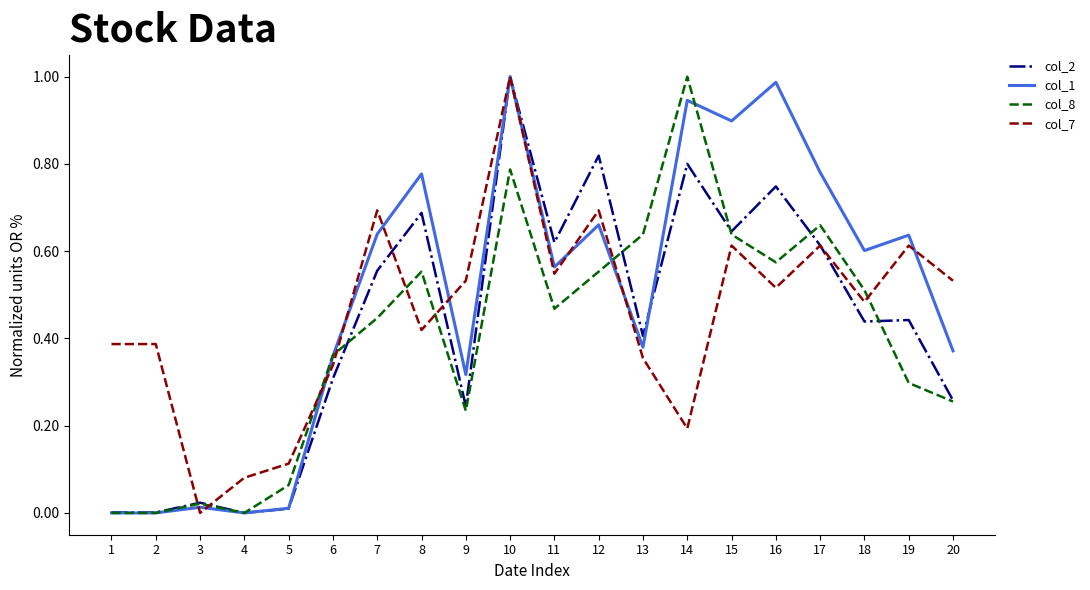

What are all the series names shown in the legend?

col_2, col_1, col_8, col_7